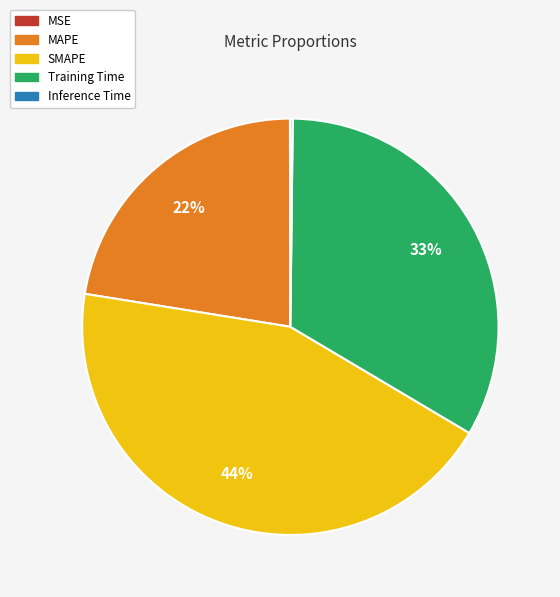

To the nearest percent, what is the difference between the largest and smallest slice percentages?

44%